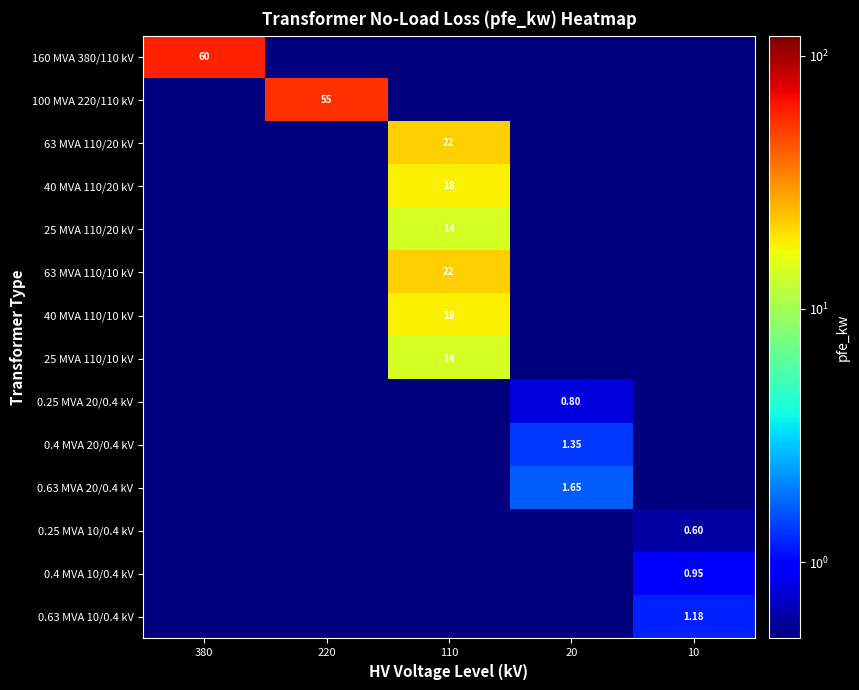

Which label corresponds to the smallest value in the chart?

220